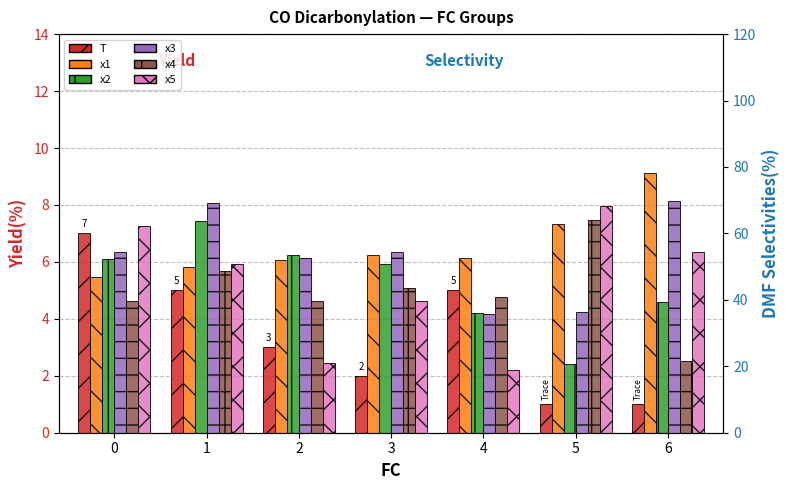

How many bars are there in total?

42